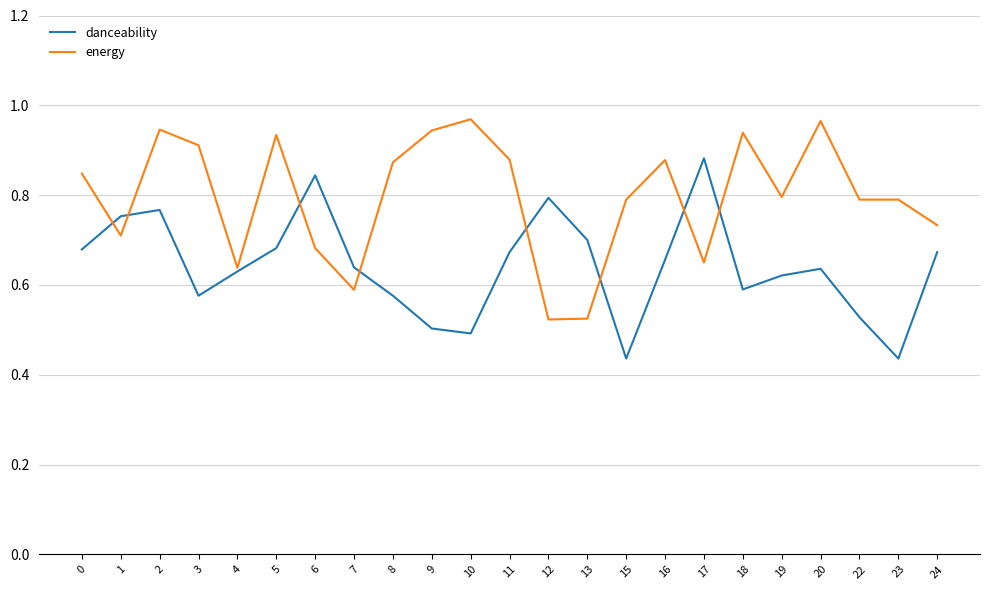

After their last crossing, which series has the higher values: energy or danceability?

energy